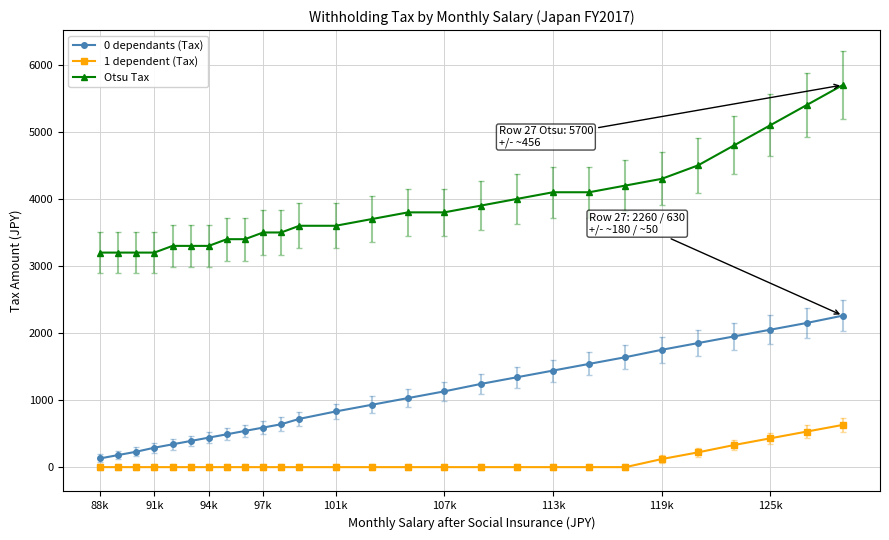

What is the sum of all Otsu Tax values?

105100